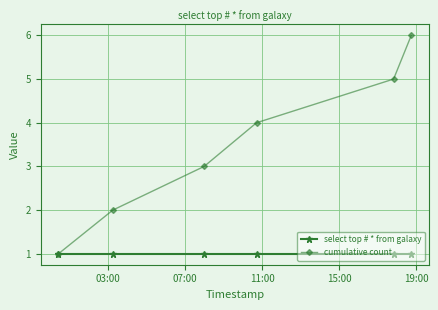

Which series has the widest spread of values?

cumulative count